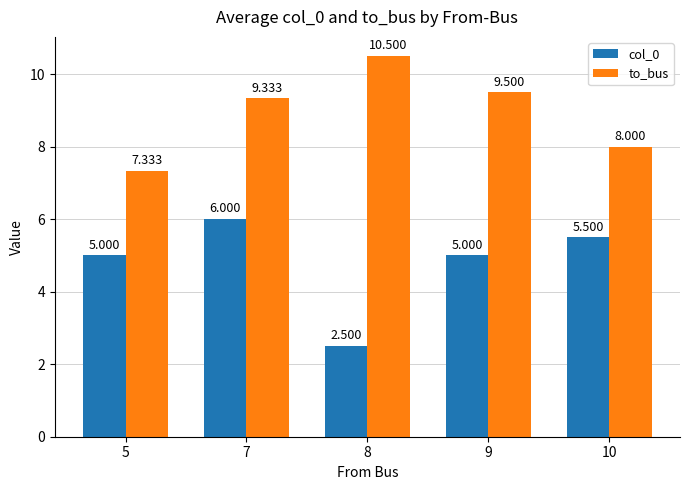

What are all the series names shown in the legend?

col_0, to_bus